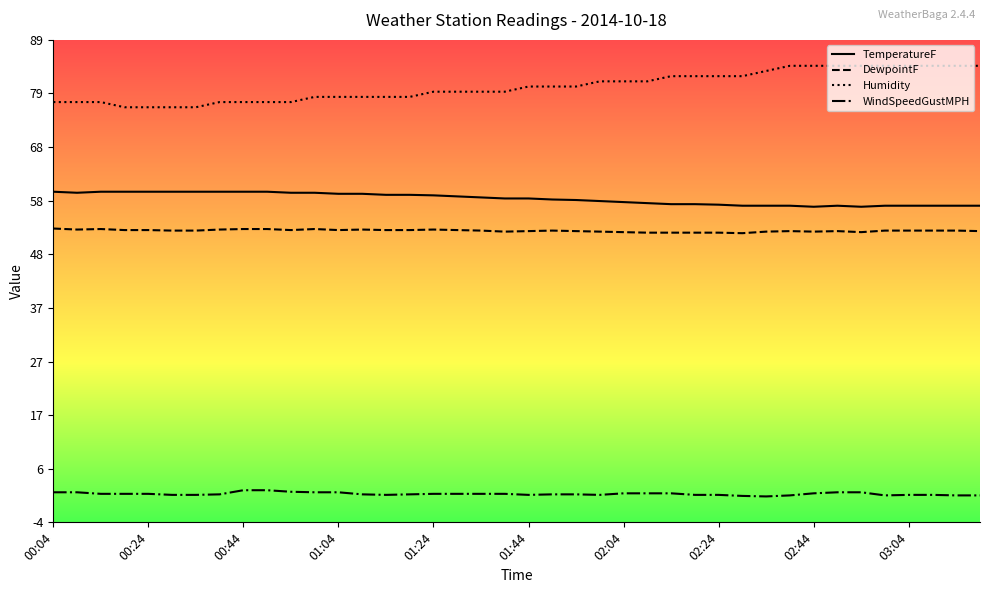

At how many categories does at least one series exceed 32?

40